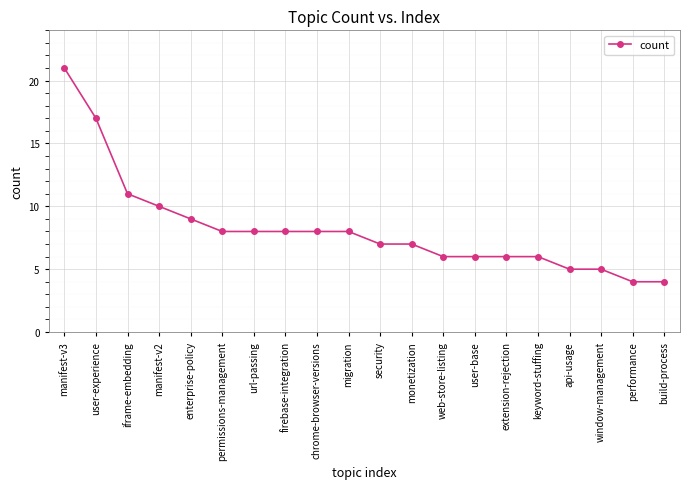

What is the difference between the second highest and minimum values?

13